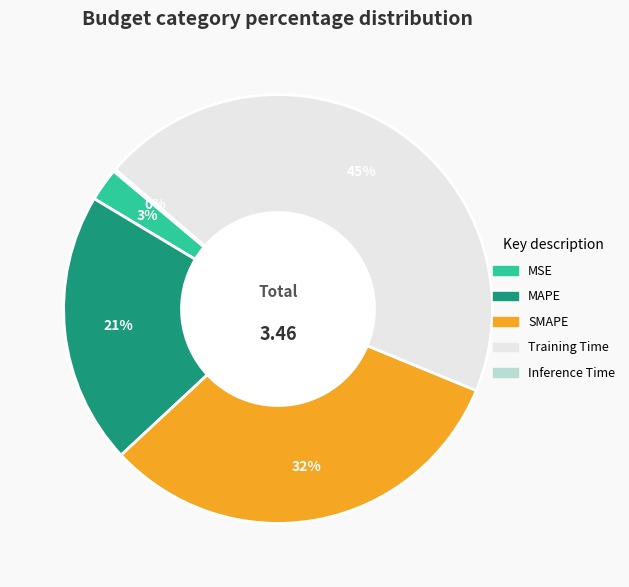

The SMAPE slice represents 32% of the pie. True or false?

True